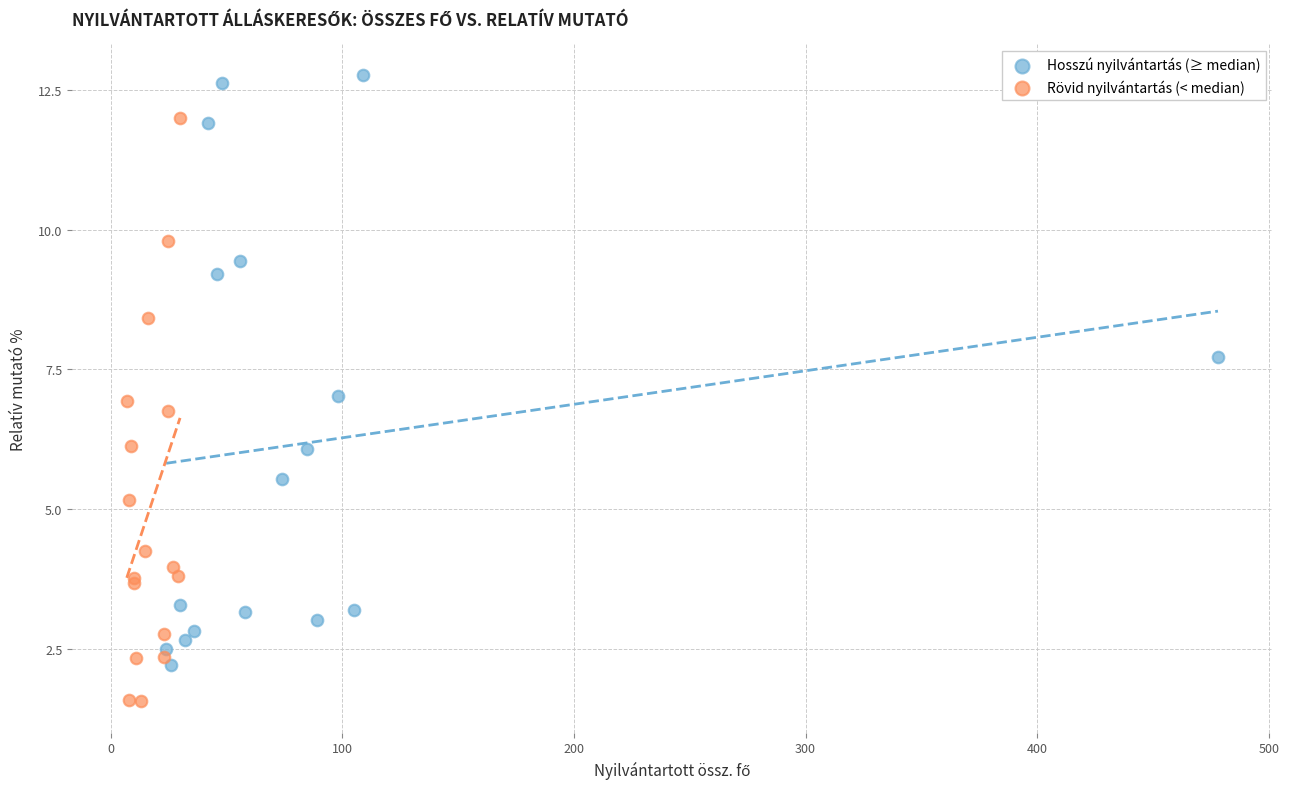

What are all the series names shown in the legend?

Hosszú nyilvántartás (≥ median), Rövid nyilvántartás (< median)